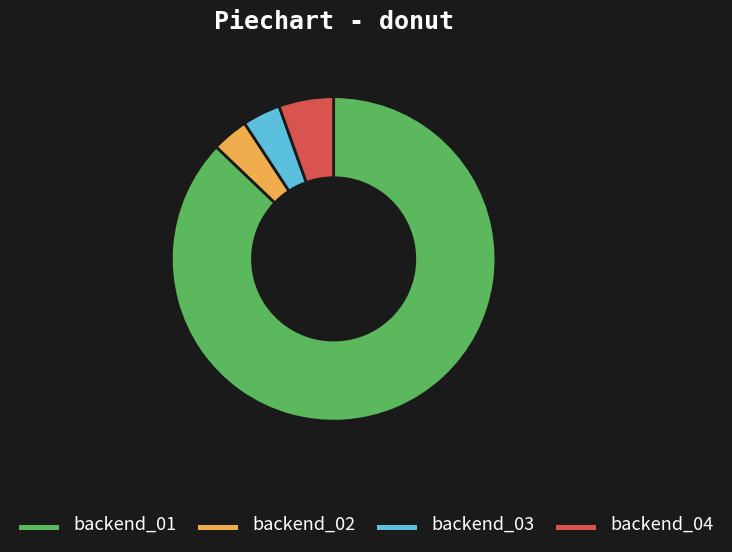

Between backend_04 and backend_03, which is larger?

backend_04